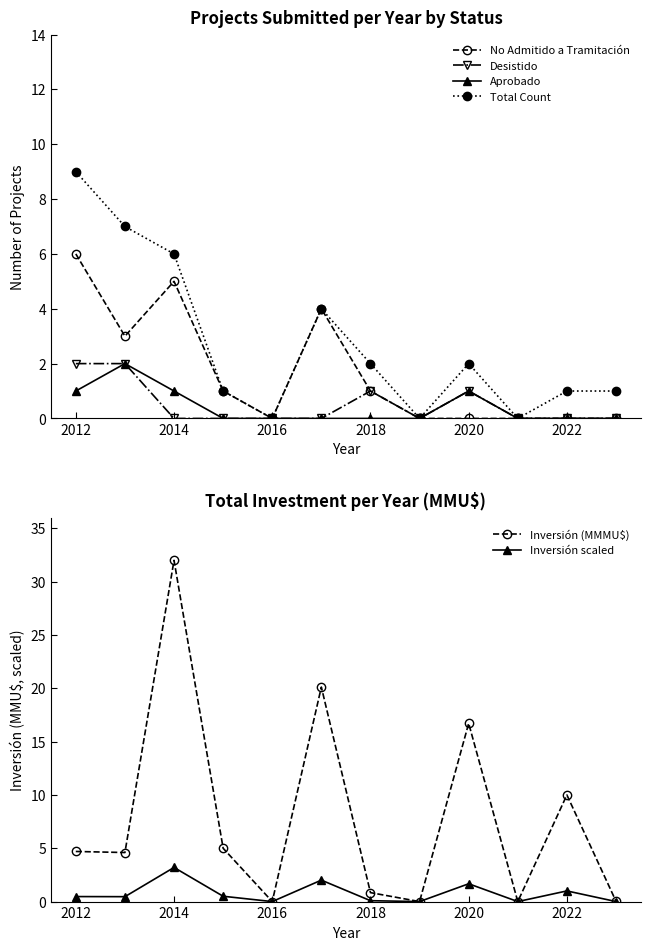

How many values in the Total Count series exceed 2?

4